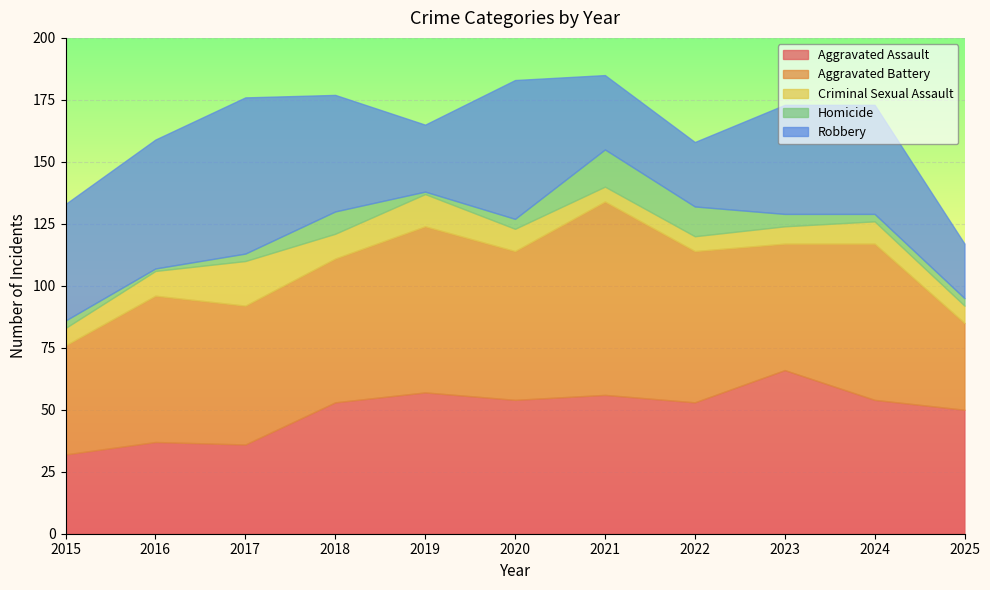

At which category is the sum across all series the highest?

2021